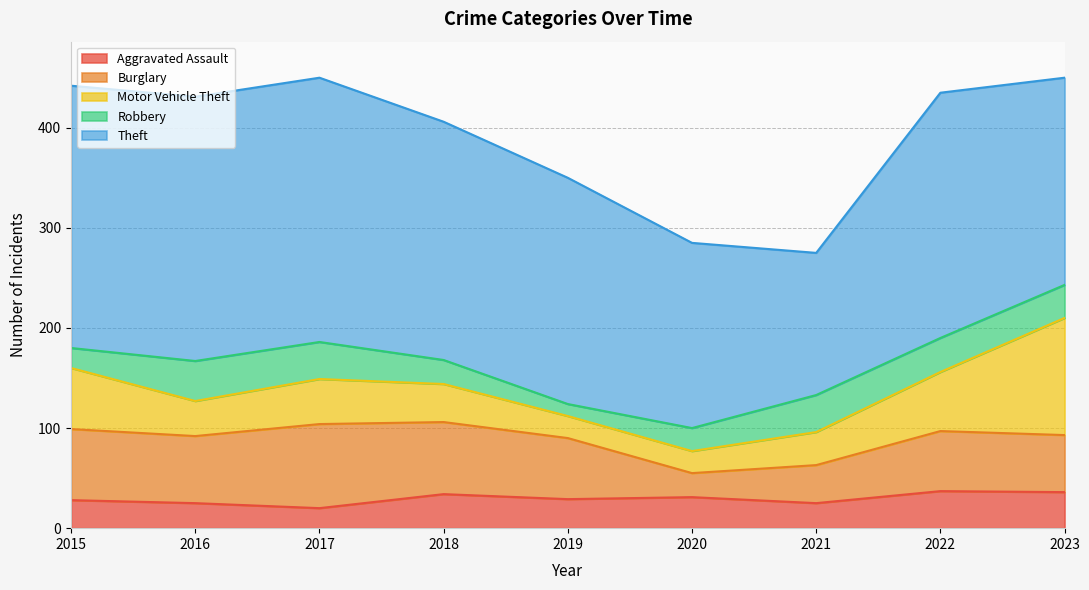

Is it true that Burglary equals 72 at 2018?

True